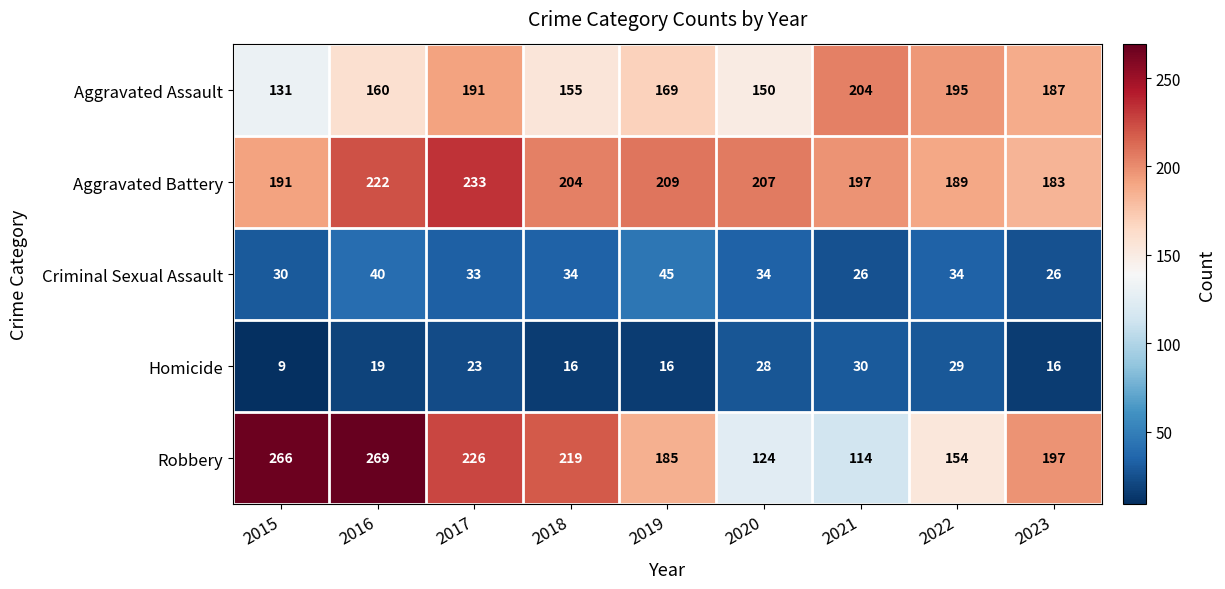

Which series has the widest spread of values?

Robbery